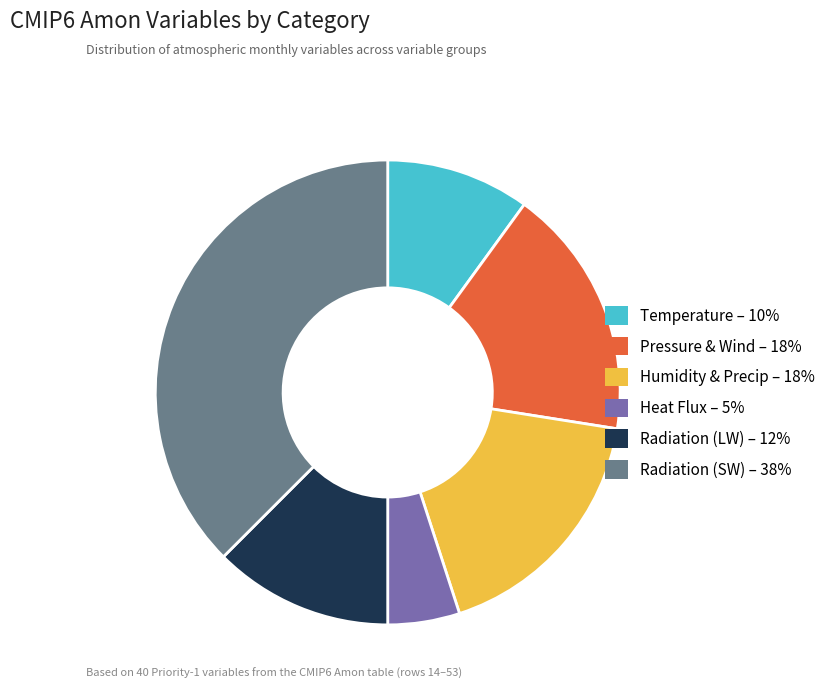

Is there any slice that represents more than half of the pie?

No